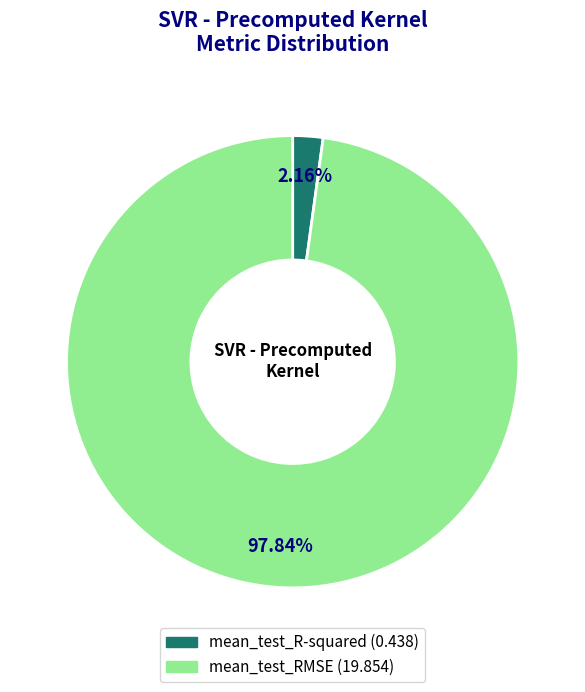

Rank the categories by value from lowest to highest.

mean_test_R-squared, mean_test_RMSE